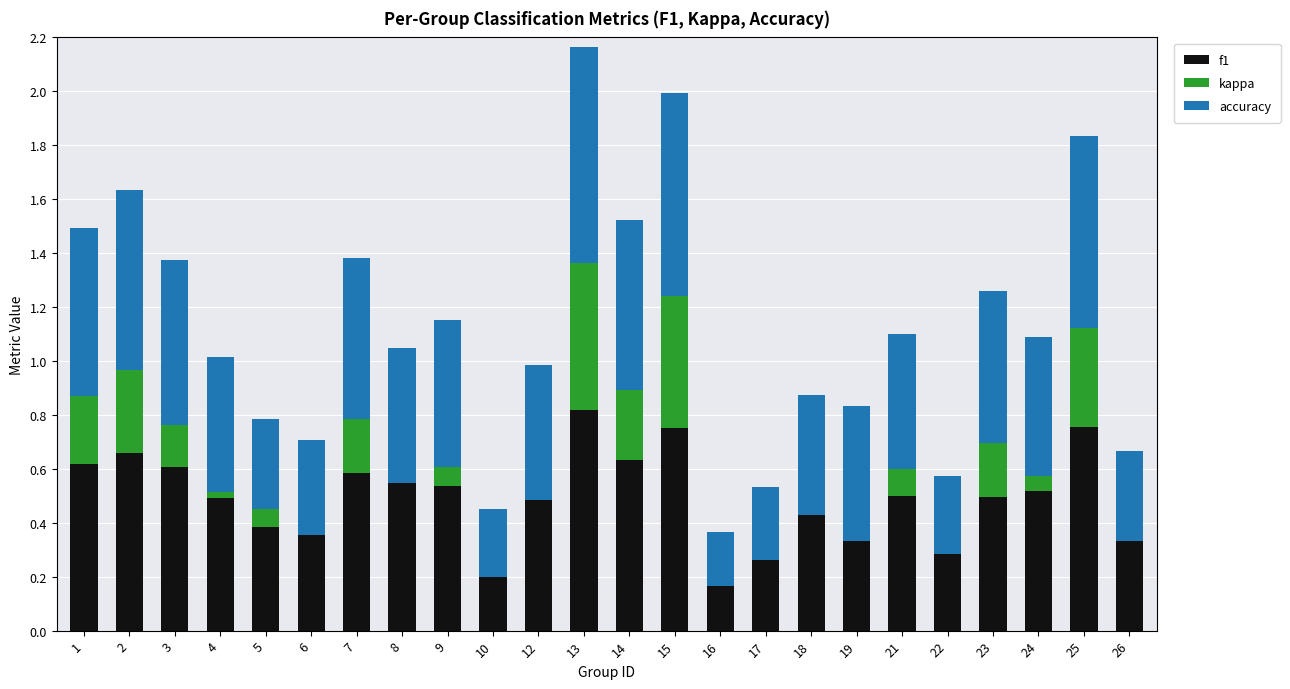

The value of f1 at 1 is 0.9. True or false?

False